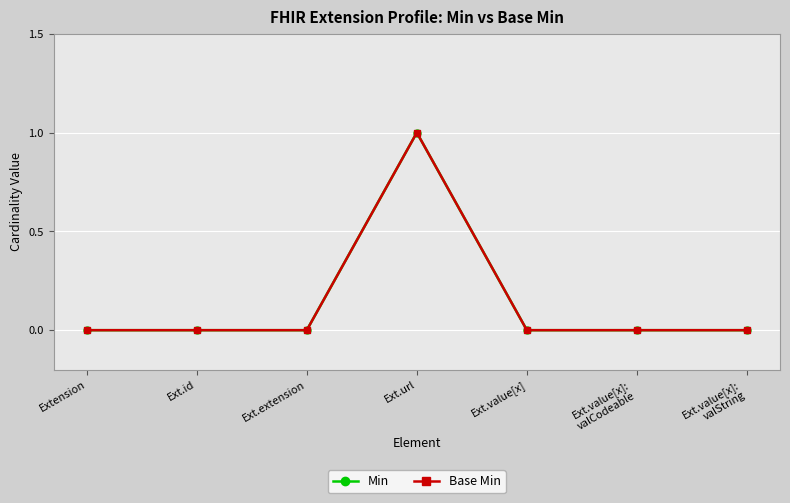

In Base Min, how many points are higher than both neighbors (excluding endpoints)?

1